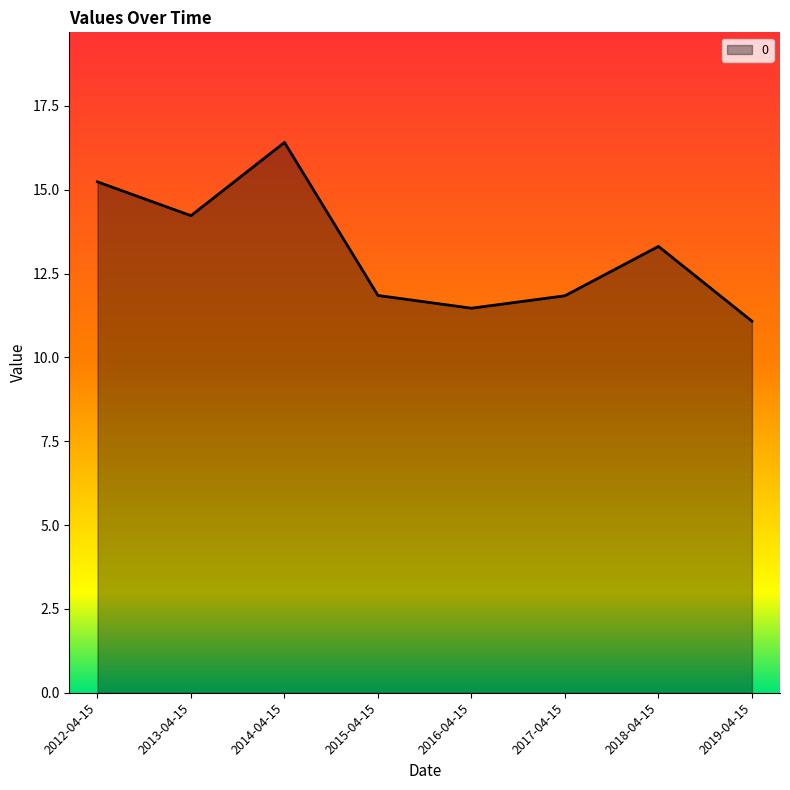

Which category has the highest value across all series?

2014-04-15